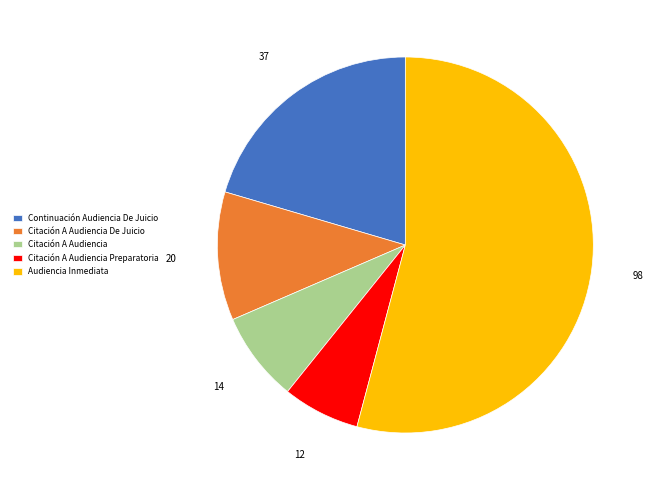

How many segments does this pie chart have?

5